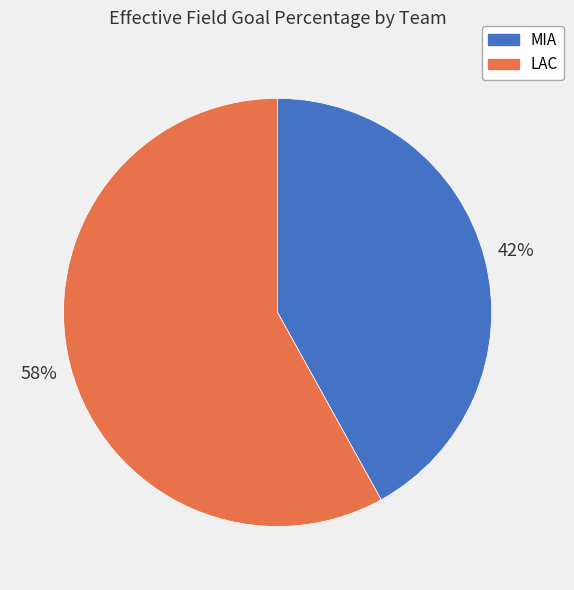

What is the largest slice in the pie chart?

LAC